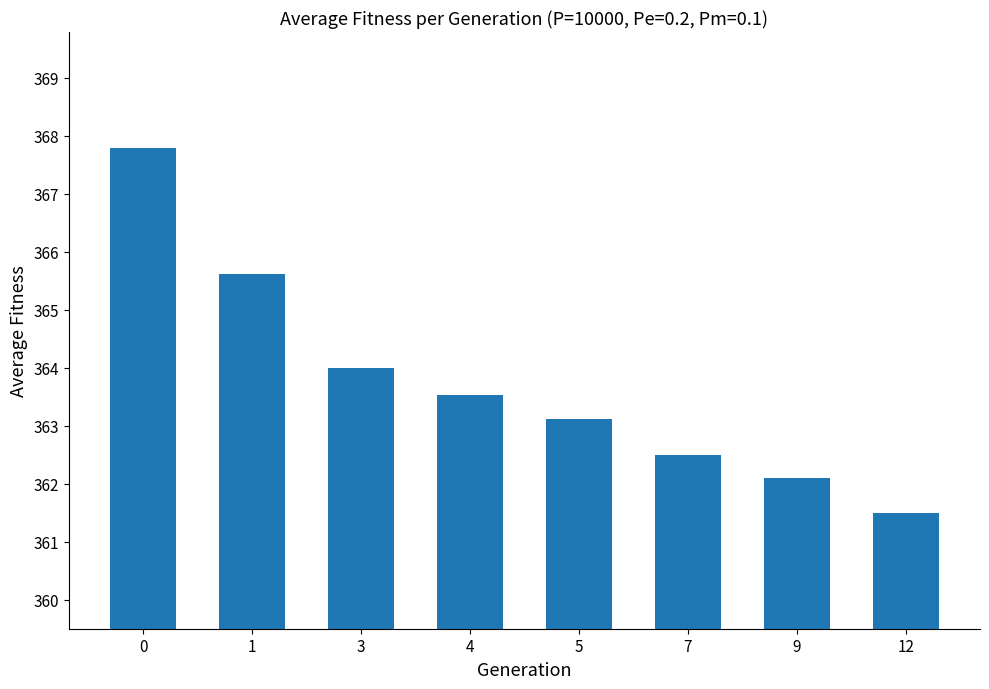

What is the sum of the values at 0 and 3?

731.8